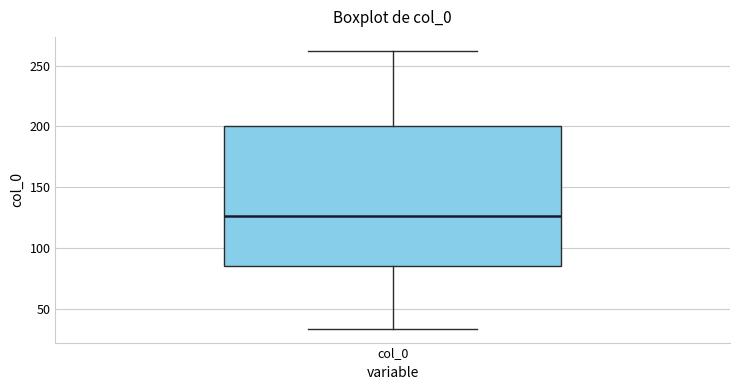

Where does the median line of the box for col_0 sit on the y-axis? The values are not printed on the chart, so give them approximately, as read against the axis.

125